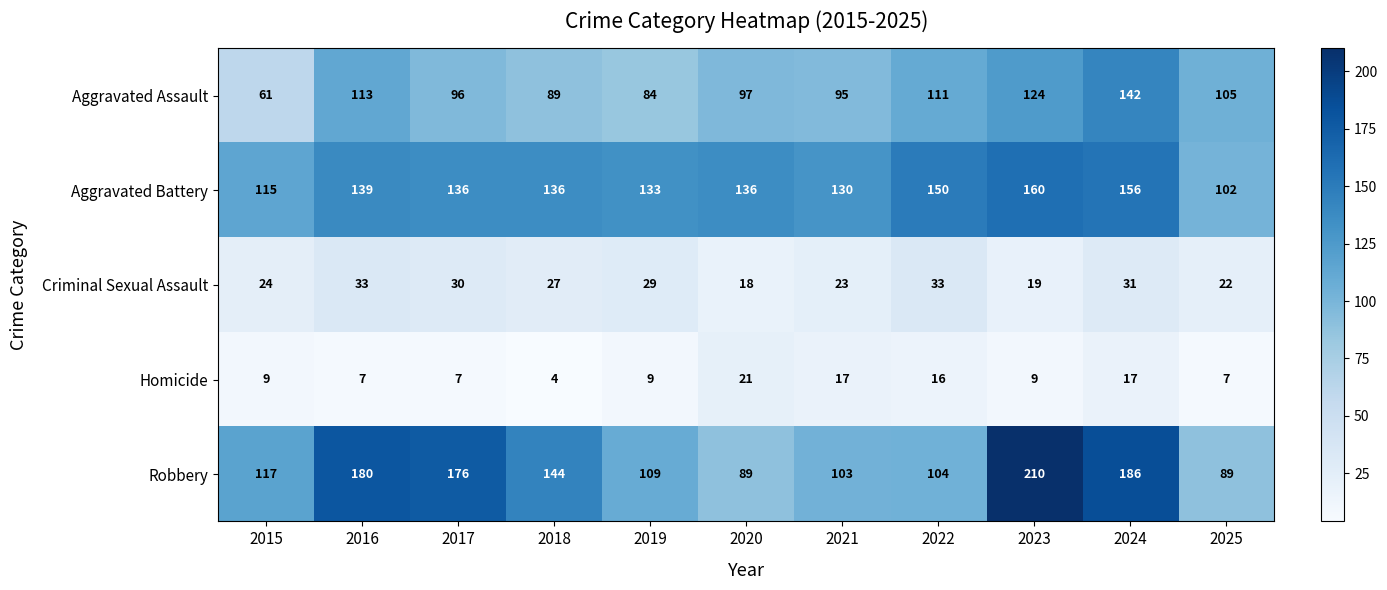

What is the maximum value for Robbery?

210